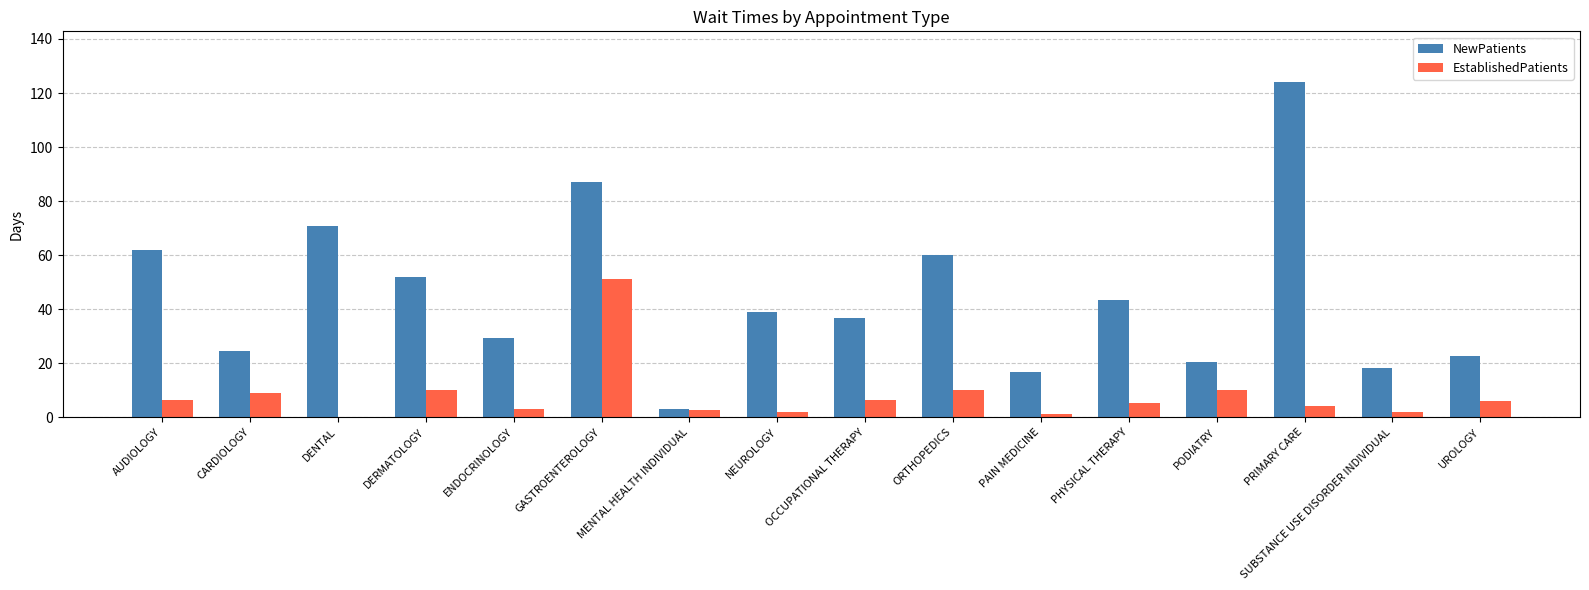

The value of NewPatients at DENTAL is 23.1. True or false?

False